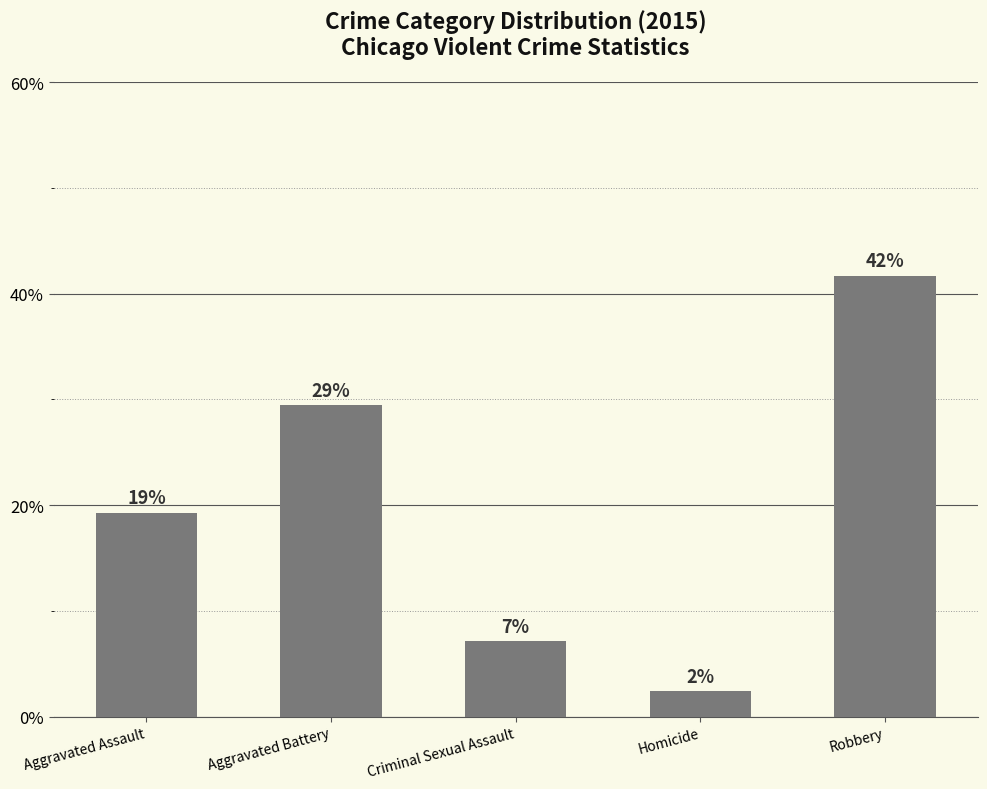

Does the chart contain any negative values?

No